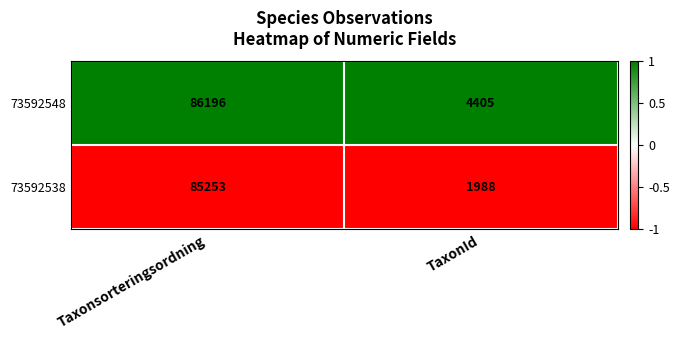

Rank the series by their maximum value, from highest to lowest.

73592548, 73592538